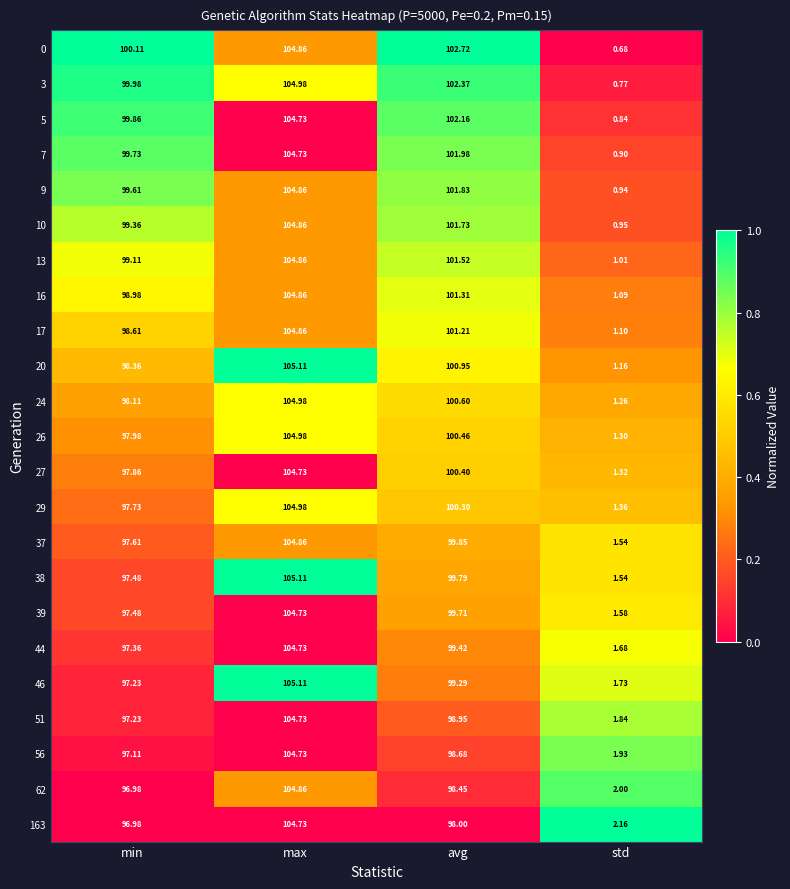

At which category is the sum across all series the highest?

max